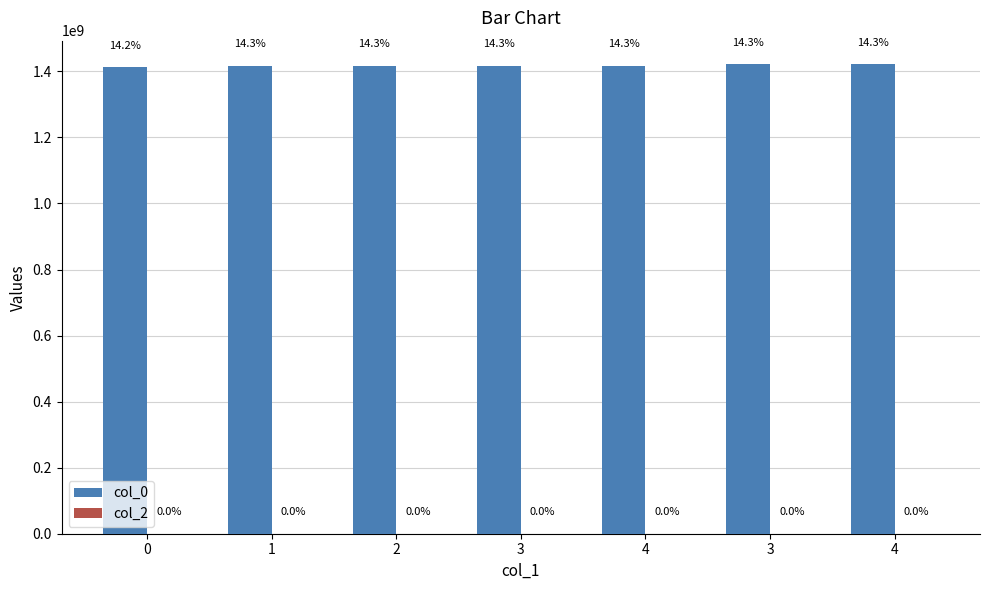

Which label corresponds to the largest value in the chart?

4